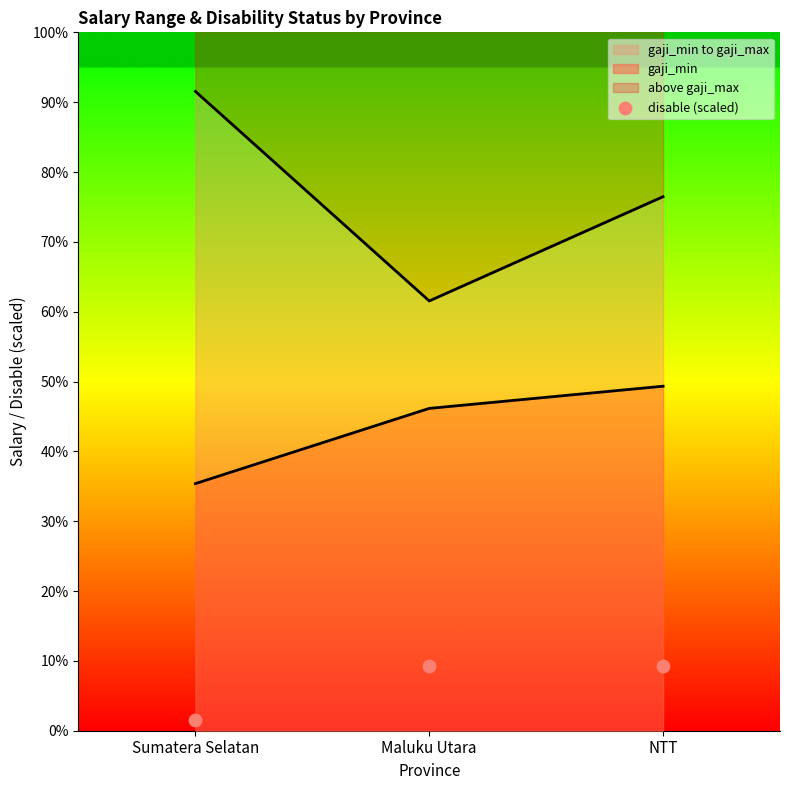

What is the ratio of the value at NTT to the value at Sumatera Selatan?

6.0